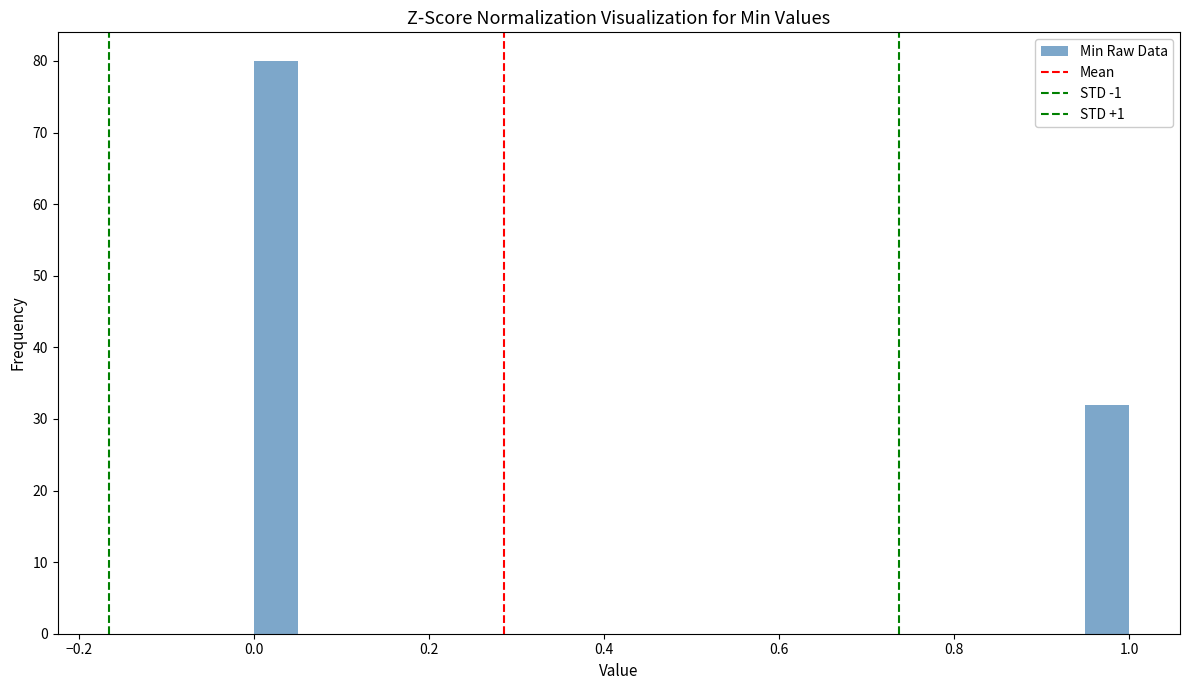

Around what value on the x-axis is the tallest bar? Give the approximate position of its centre, as read against the axis.

0.02